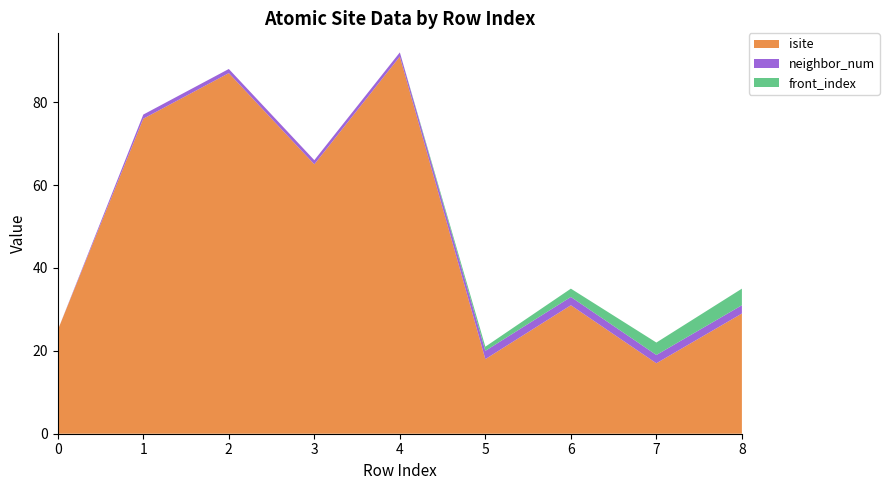

Reading left to right, list all the values displayed in this chart.

isite: 0=25	1=76	2=87	3=65	4=91	5=18	6=31	7=17	8=29
neighbor_num: 0=0	1=1	2=1	3=1	4=1	5=2	6=2	7=2	8=2
front_index: 0=0	1=0	2=0	3=0	4=0	5=1	6=2	7=3	8=4